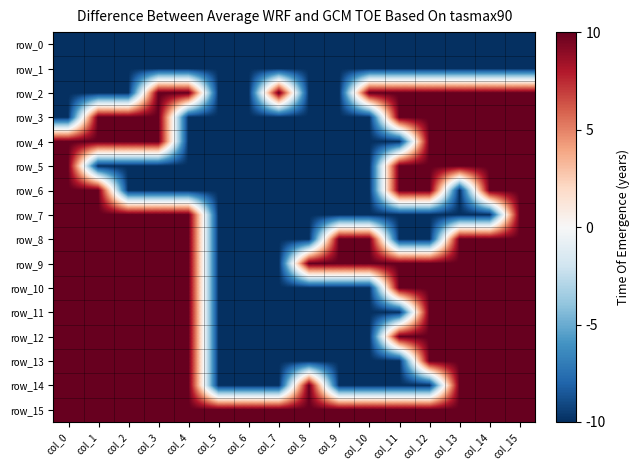

How many row_5 values are between -1 and 1?

16